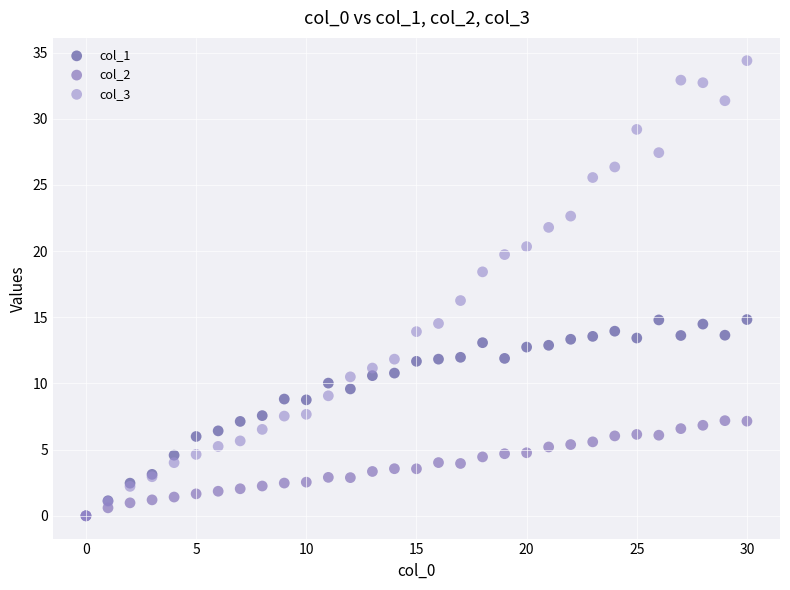

Across all series, what Y value is closest to 17?

16.3